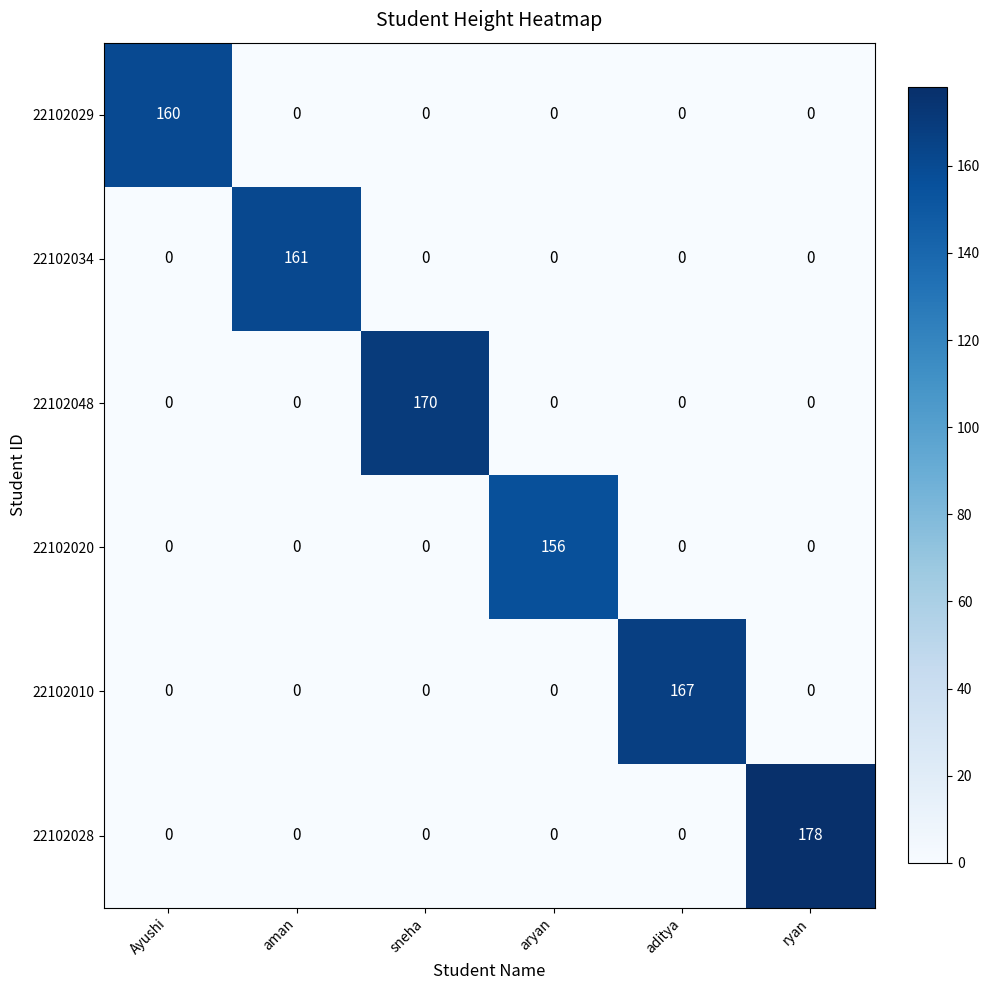

What is the maximum value shown in the chart?

178